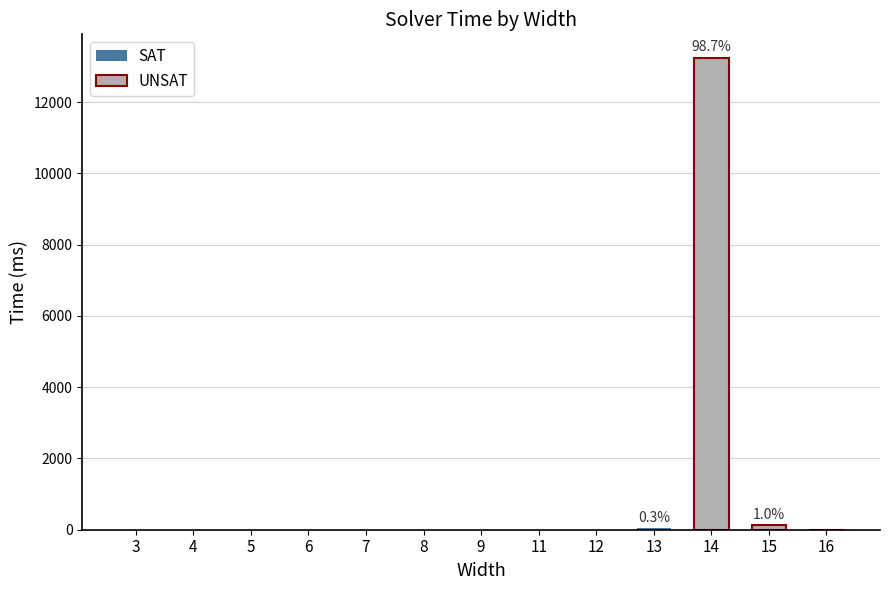

Reading left to right, what are all the values shown in this chart?

0	0	0	0	0	0	3	2	3	38	13244	129	3